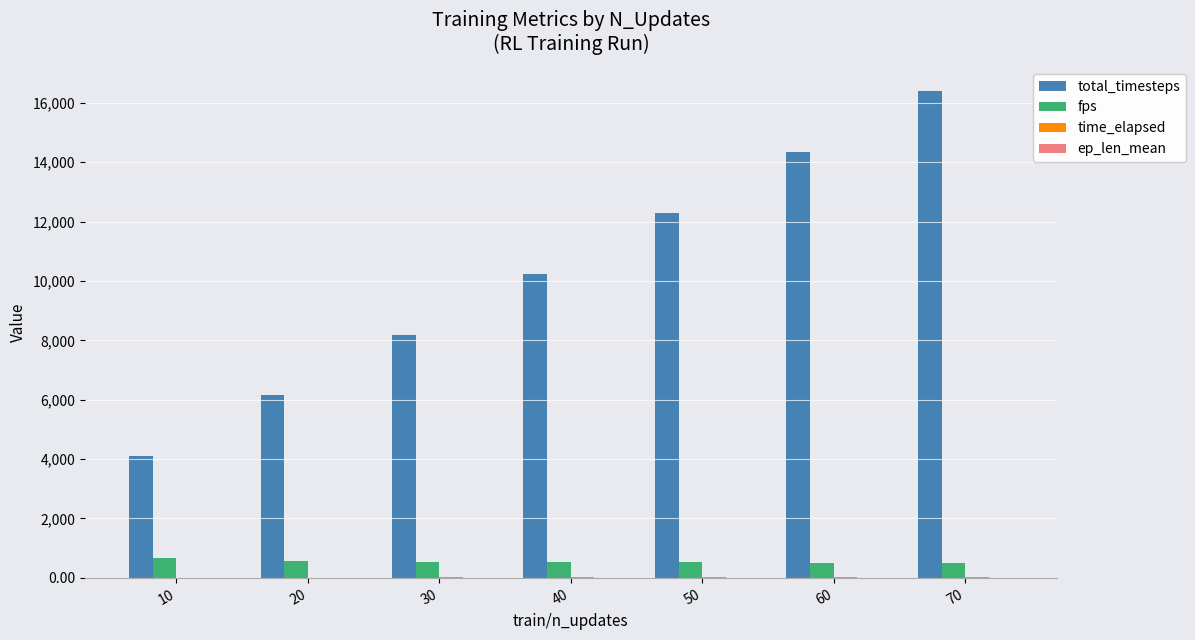

What is the average value of the total_timesteps series?

10240.0